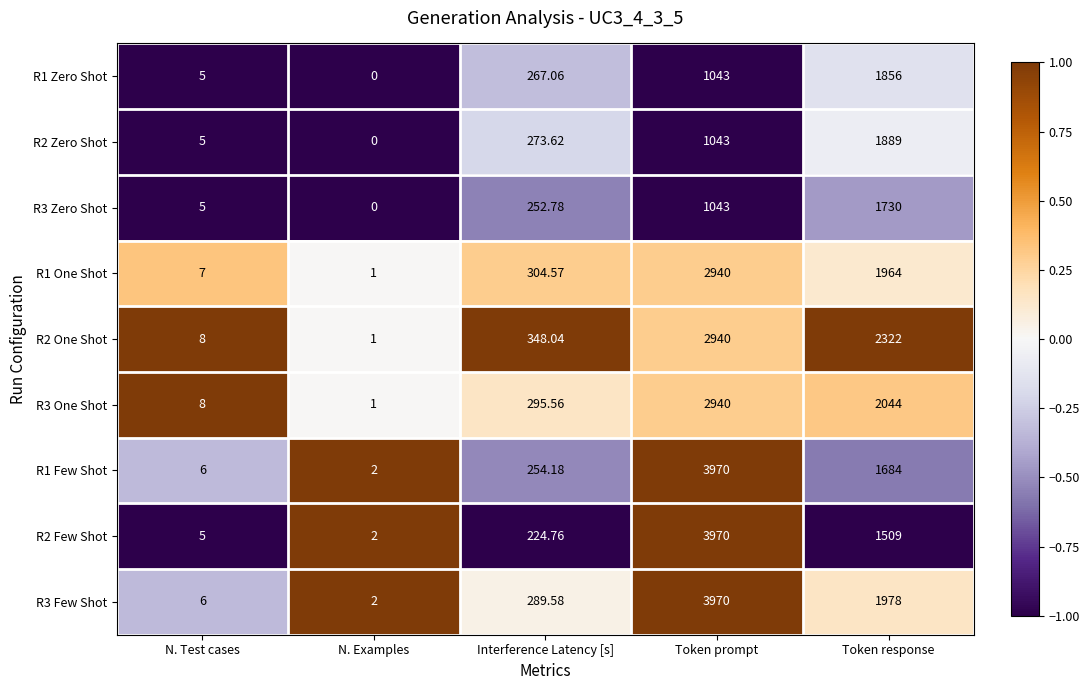

Is the value of R1 Few Shot at Token prompt greater than the value of R2 One Shot at N. Test cases?

Yes